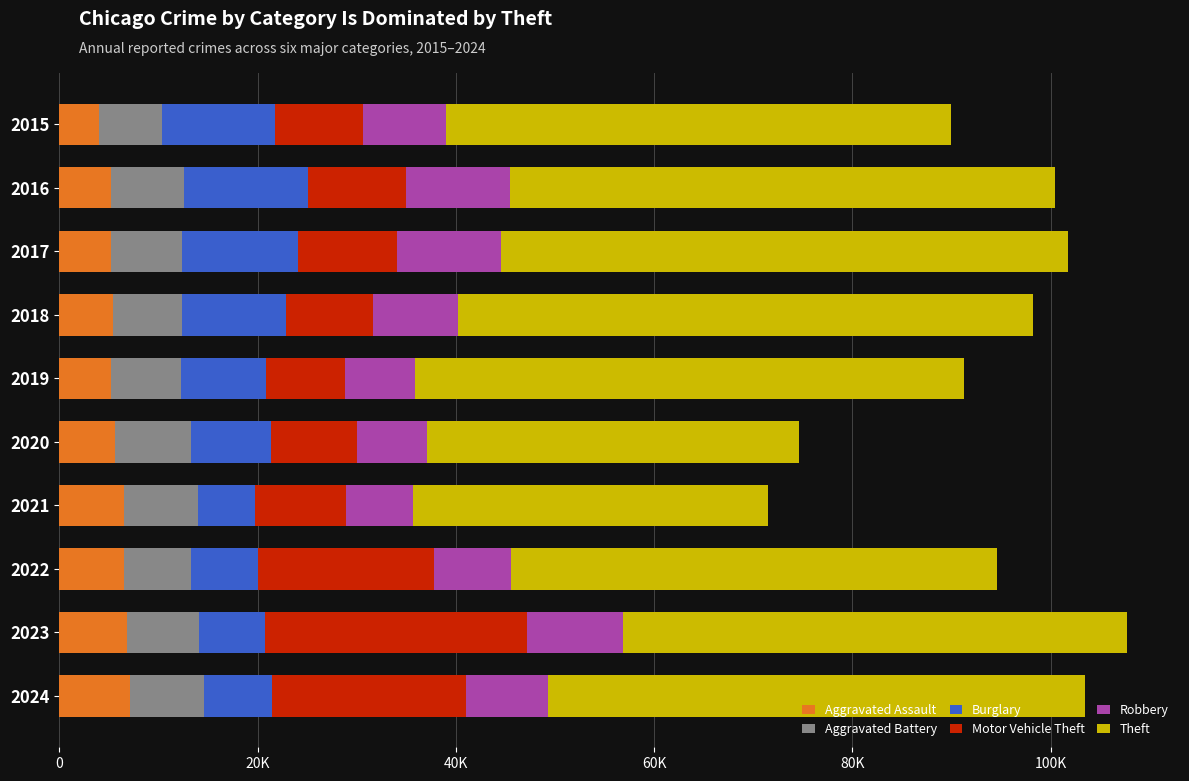

Reading right to left, transcribe all the data shown in this chart.

Aggravated Assault: 7169	6880	6537	6499	5665	5253	5407	5243	5173	4019
Aggravated Battery: 7423	7261	6797	7542	7626	7069	6999	7135	7404	6323
Burglary: 6816	6647	6684	5704	8019	8536	10462	11672	12519	11444
Motor Vehicle Theft: 19641	26344	17740	9158	8742	8005	8766	10017	9885	8865
Robbery: 8211	9693	7778	6779	7026	7017	8602	10449	10496	8339
Theft: 54144	50821	48991	35769	37522	55371	57921	57216	54989	50973